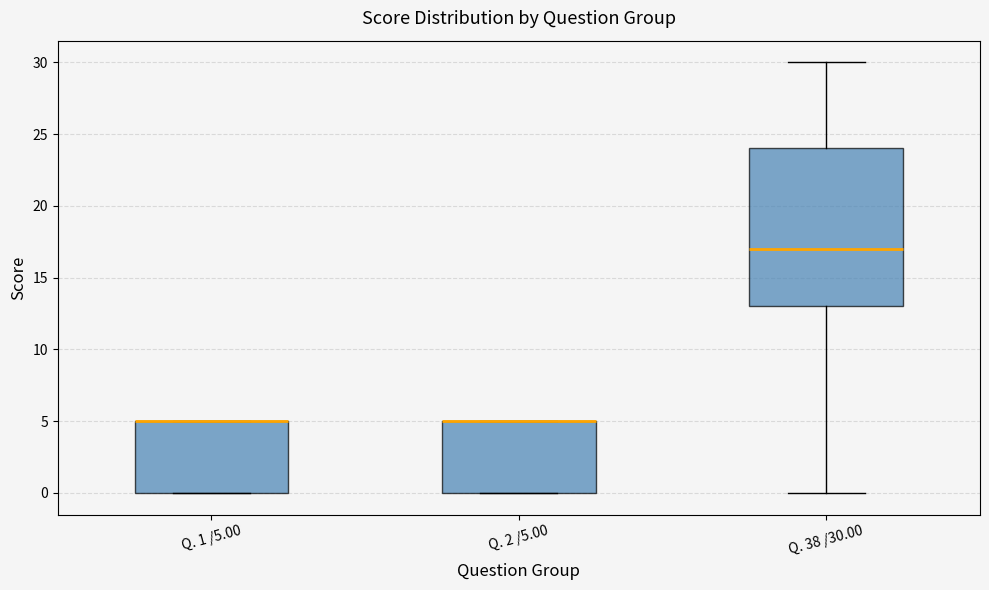

Where is the lower edge of the box for Q. 2 /5.00 on the y-axis? The values are not printed on the chart, so give them approximately, as read against the axis.

0